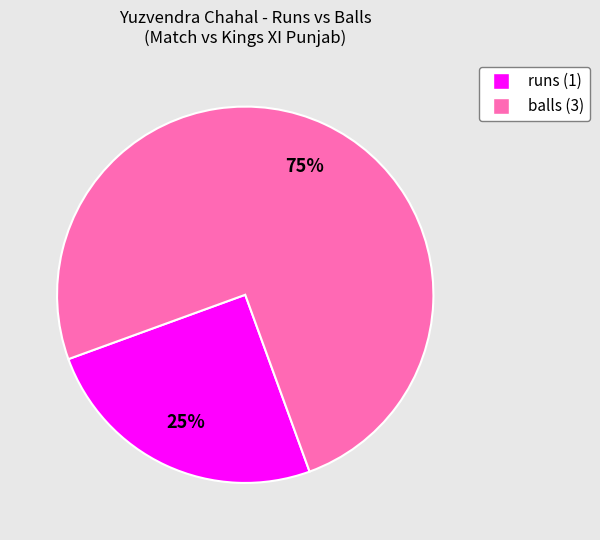

Is it true that balls (3) is 80% of the pie?

False